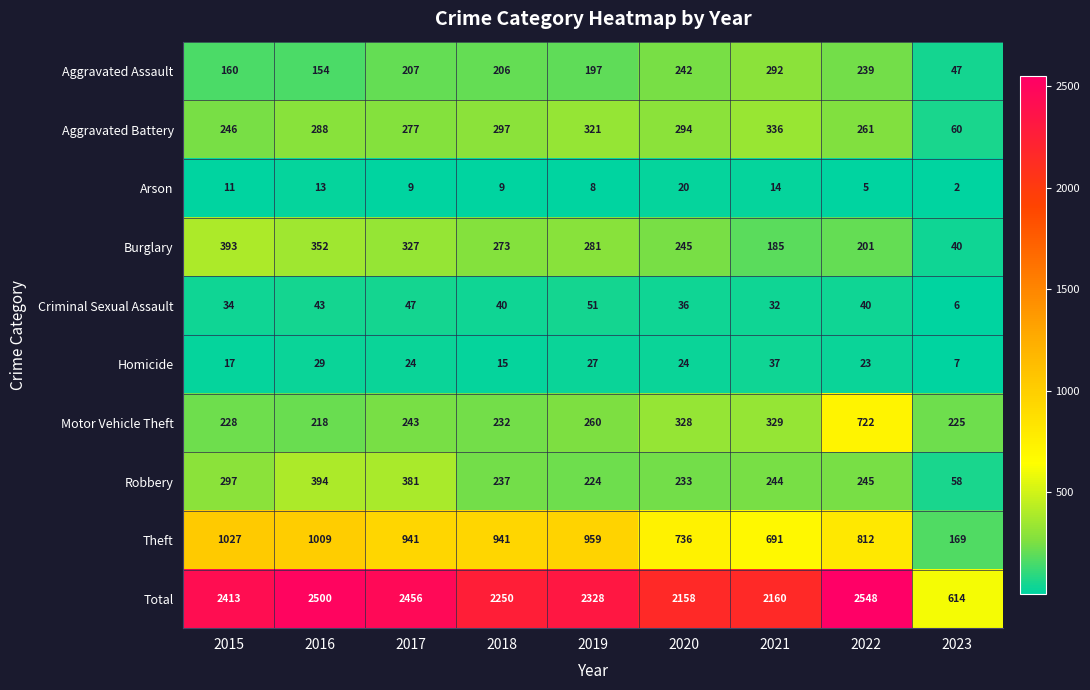

Rank the series at 2022 from lowest to highest value.

Arson, Homicide, Criminal Sexual Assault, Burglary, Aggravated Assault, Robbery, Aggravated Battery, Motor Vehicle Theft, Theft, Total